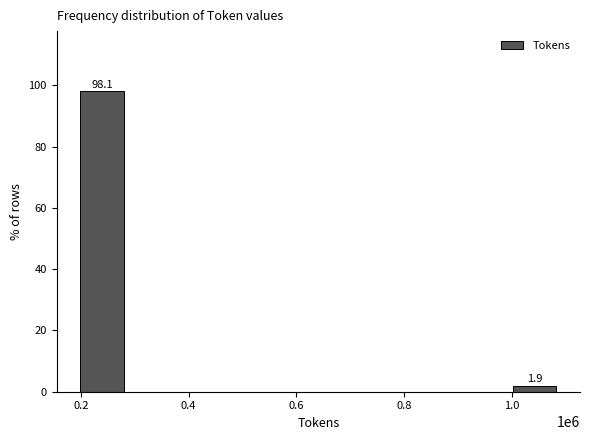

Reading right to left, list all the values displayed in this chart.

1.0=1.9	0.2=98.1